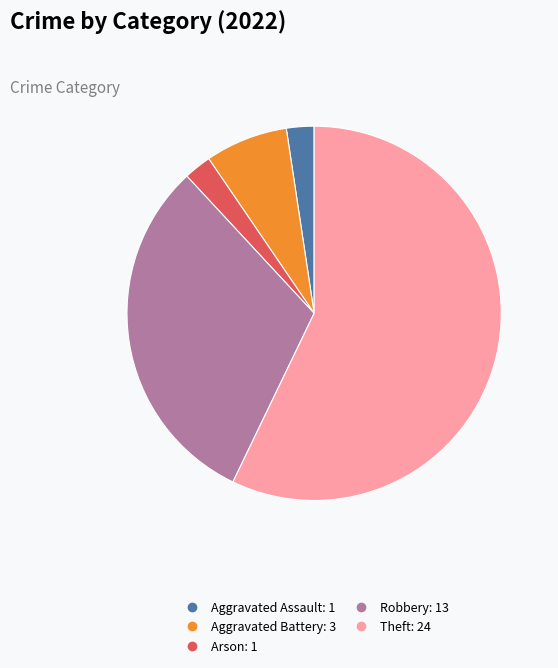

Does any single category account for the majority?

Yes